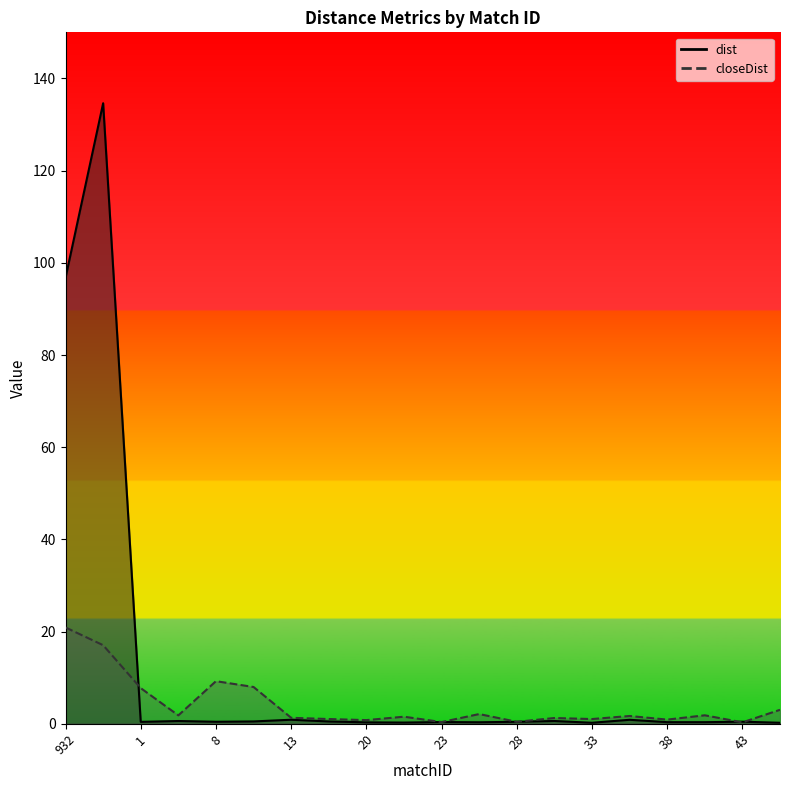

Which category has the lowest value in the closeDist series?

43